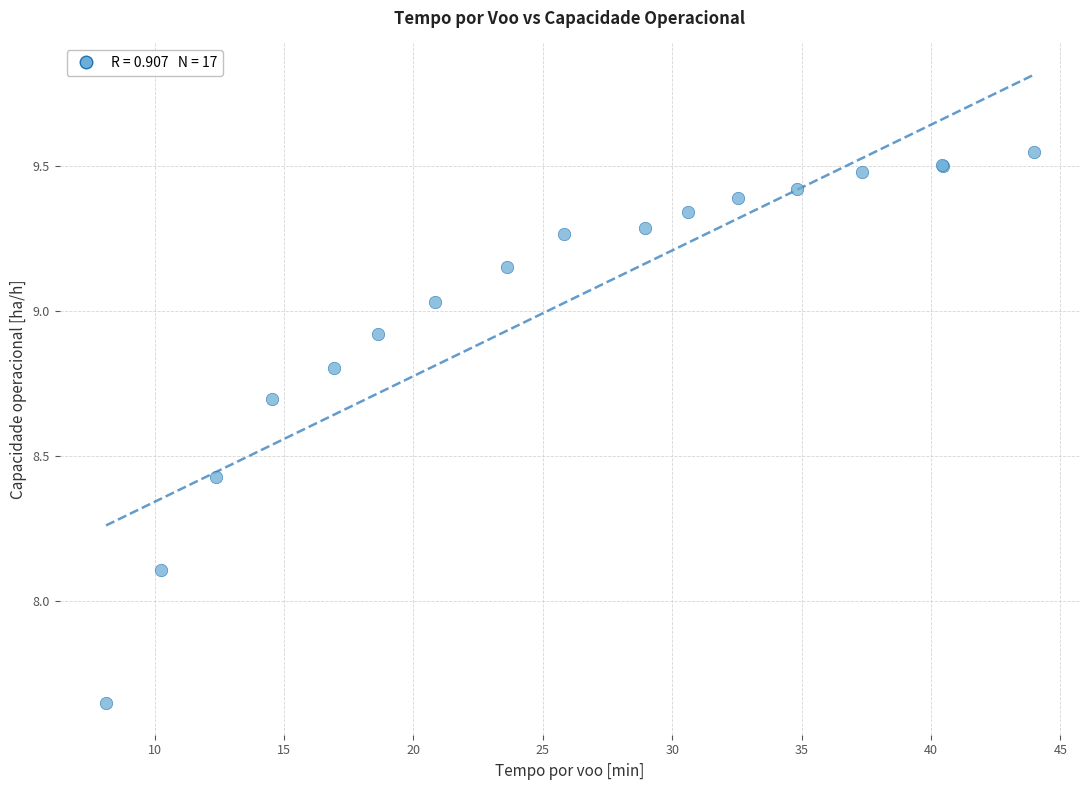

What Y value in the scatter plot is closest to 8?

8.1